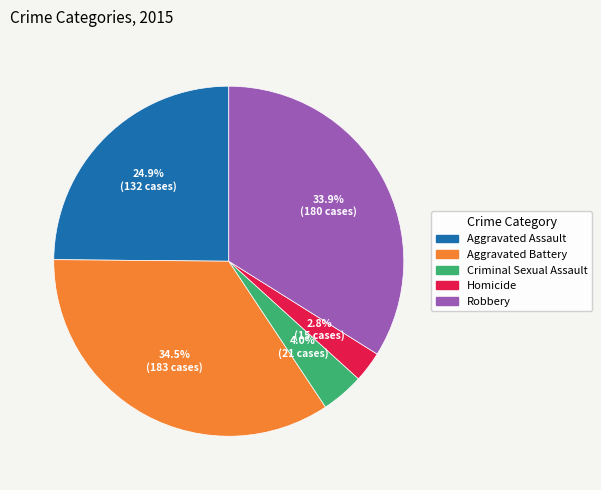

What is the smallest slice in the pie chart?

Homicide